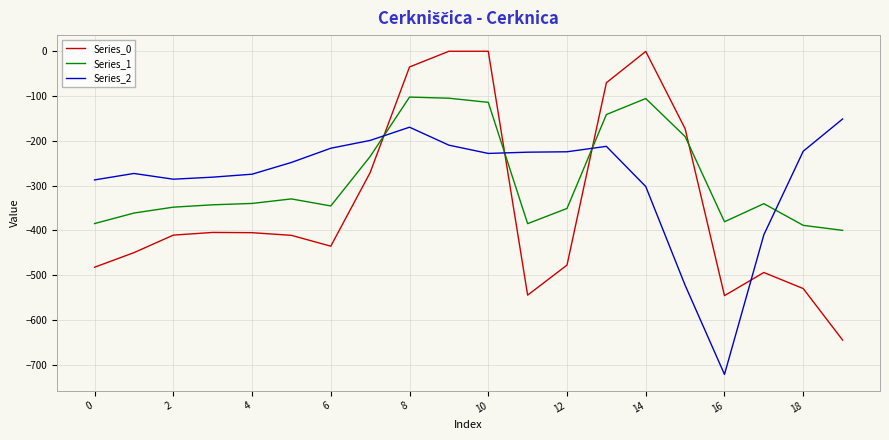

List the series in order of their peak value, highest first.

Series_0, Series_1, Series_2